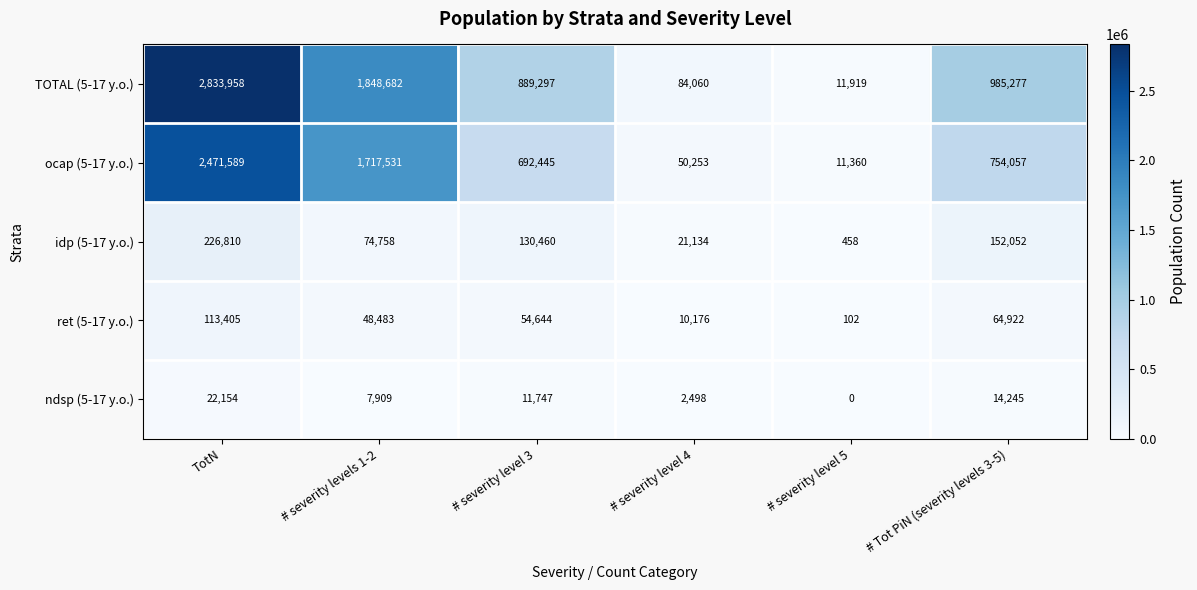

Reading left to right, transcribe all the data shown in this chart.

TOTAL (5-17 y.o.): TotN=2833958	# severity levels 1-2=1848682	# severity level 3=889297	# severity level 4=84060	# severity level 5=11919	# Tot PiN (severity levels 3-5)=985277
ocap (5-17 y.o.): TotN=2471589	# severity levels 1-2=1717531	# severity level 3=692445	# severity level 4=50253	# severity level 5=11360	# Tot PiN (severity levels 3-5)=754057
idp (5-17 y.o.): TotN=226810	# severity levels 1-2=74758	# severity level 3=130460	# severity level 4=21134	# severity level 5=458	# Tot PiN (severity levels 3-5)=152052
ret (5-17 y.o.): TotN=113405	# severity levels 1-2=48483	# severity level 3=54644	# severity level 4=10176	# severity level 5=102	# Tot PiN (severity levels 3-5)=64922
ndsp (5-17 y.o.): TotN=22154	# severity levels 1-2=7909	# severity level 3=11747	# severity level 4=2498	# severity level 5=0	# Tot PiN (severity levels 3-5)=14245